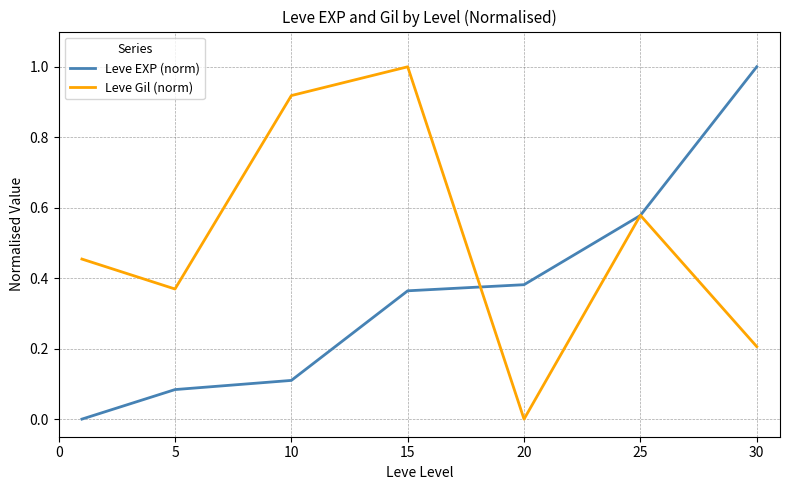

What is the maximum value shown in the chart?

1.0